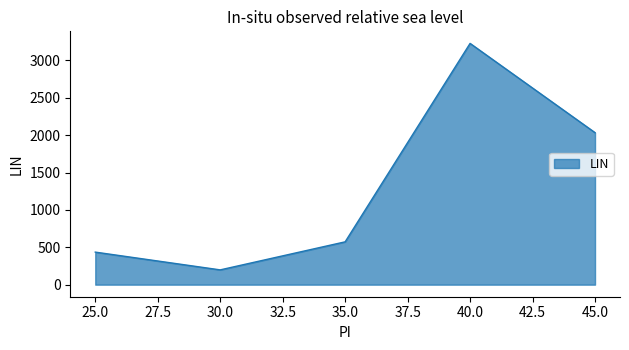

What is the difference between the maximum and second lowest values?

2792.4